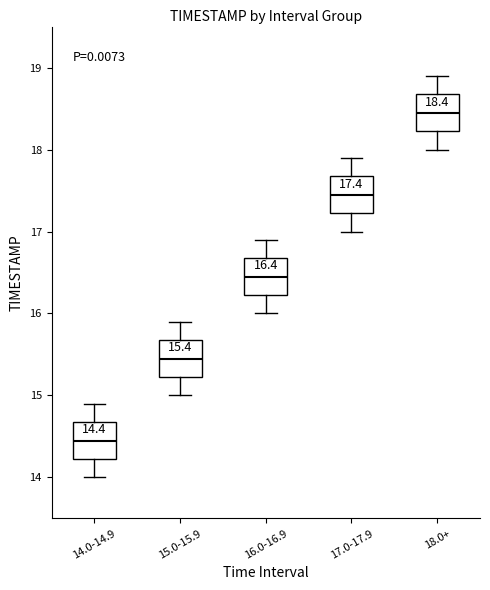

Which box has the lowest median line?

14.0-14.9